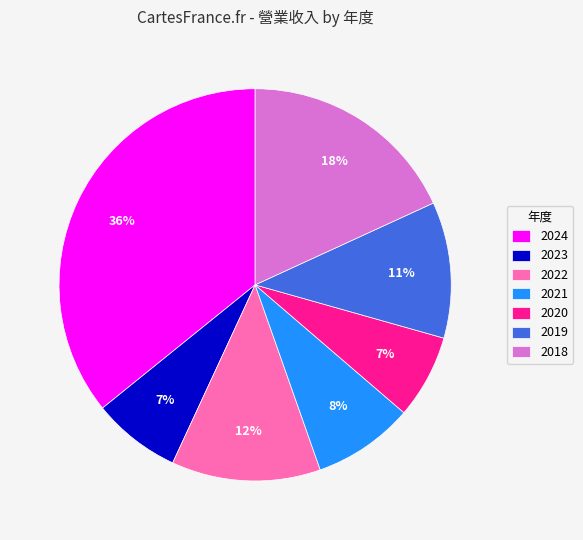

What percentage is the 2022 slice, to the nearest percent?

12%